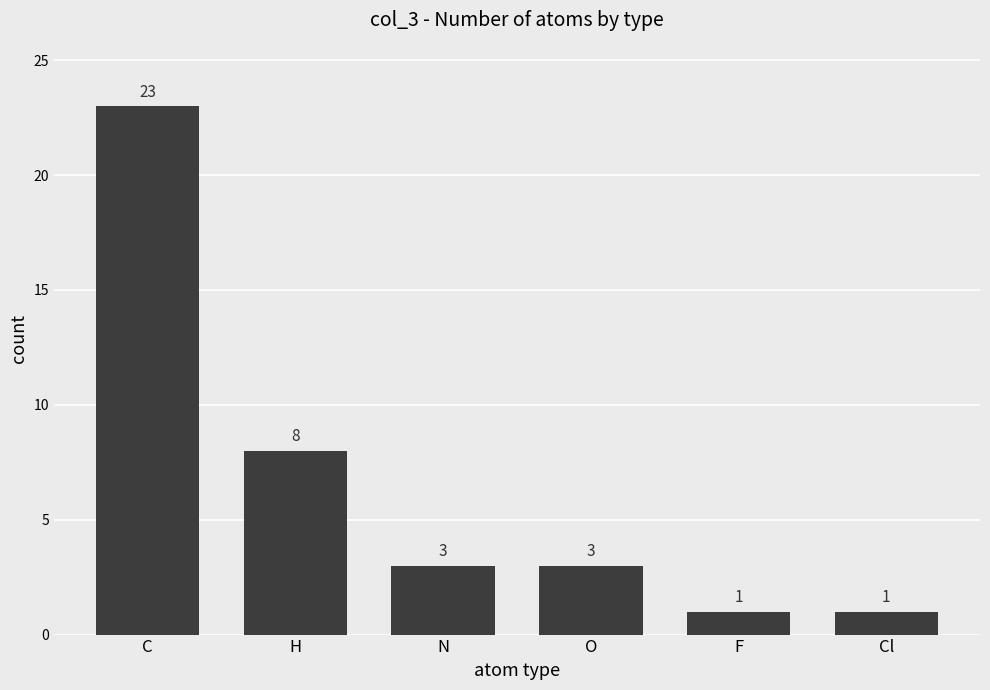

How many bars are there in total?

6